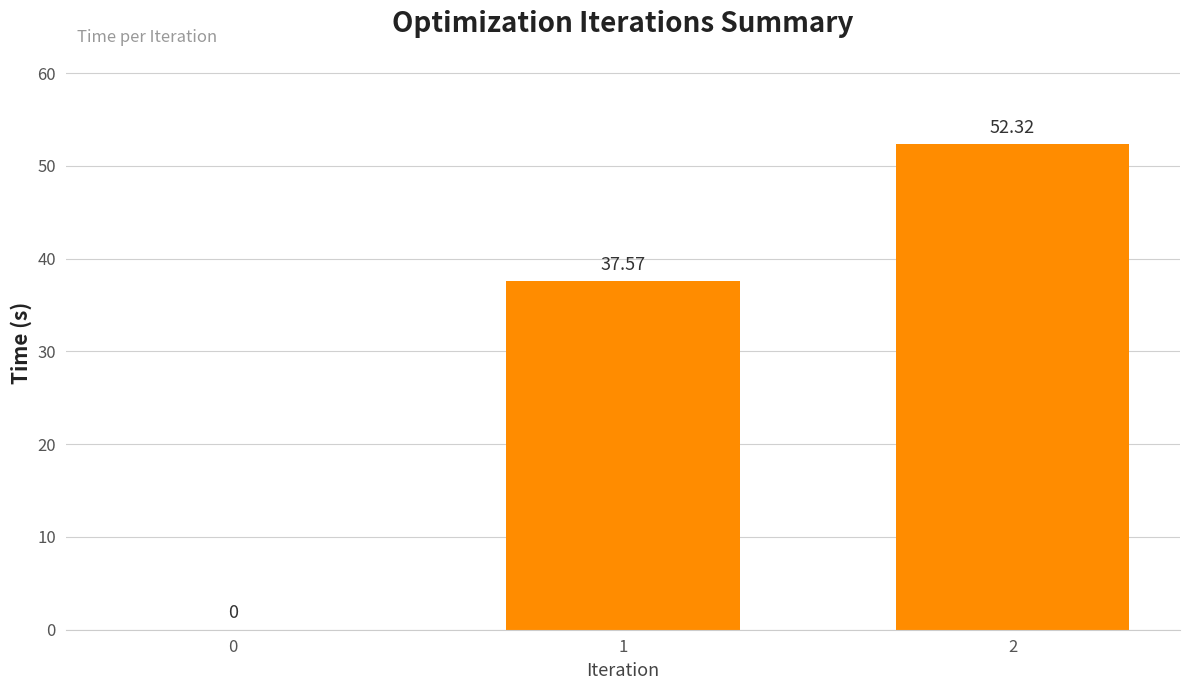

What is the difference between the values at 0 and 1?

37.6